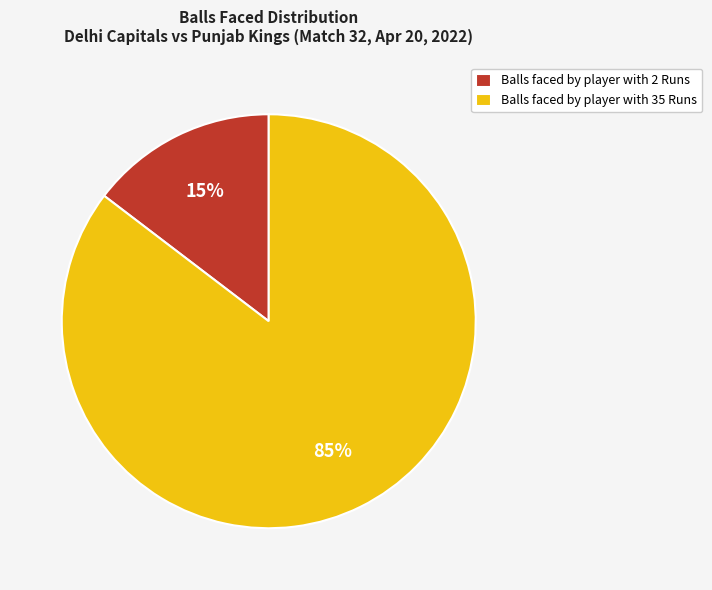

To the nearest percent, what is the average slice percentage?

50%